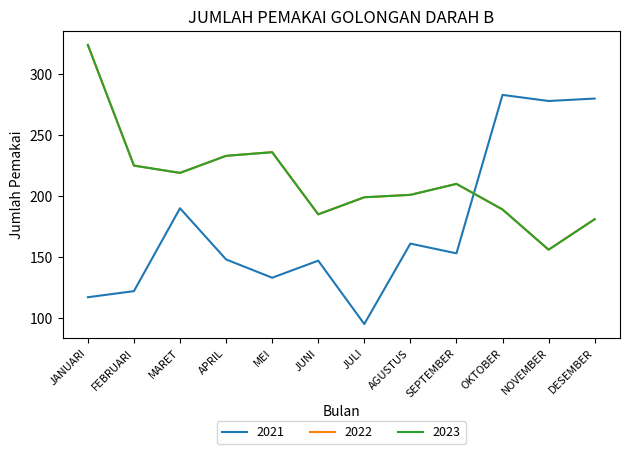

Is this an area chart (filled region under the line)?

No